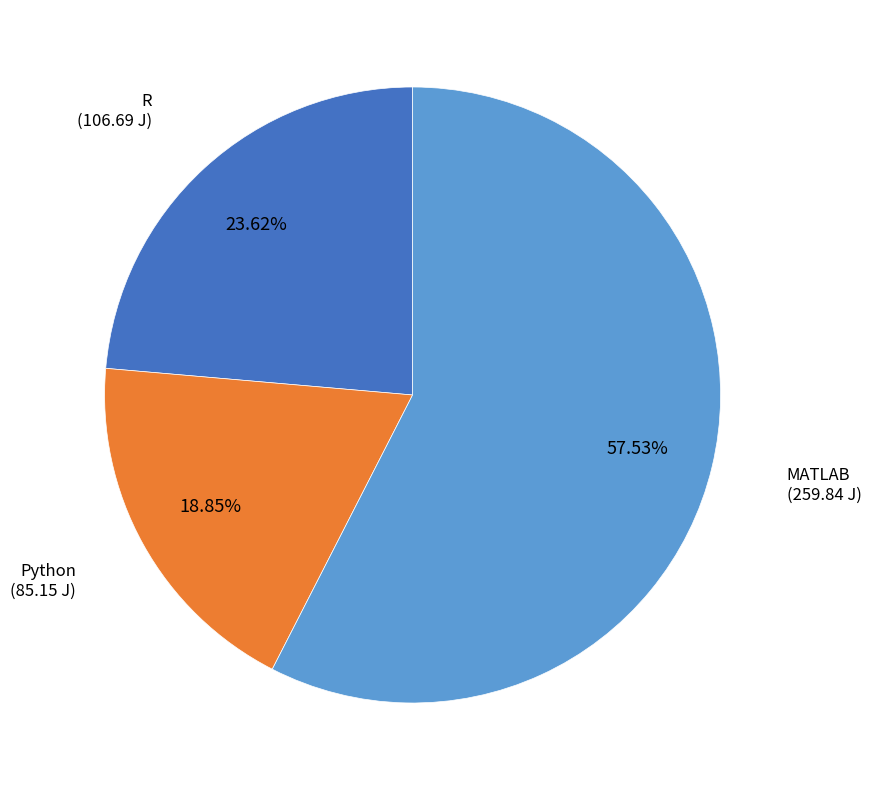

True or false: MATLAB accounts for 58% of the total.

True